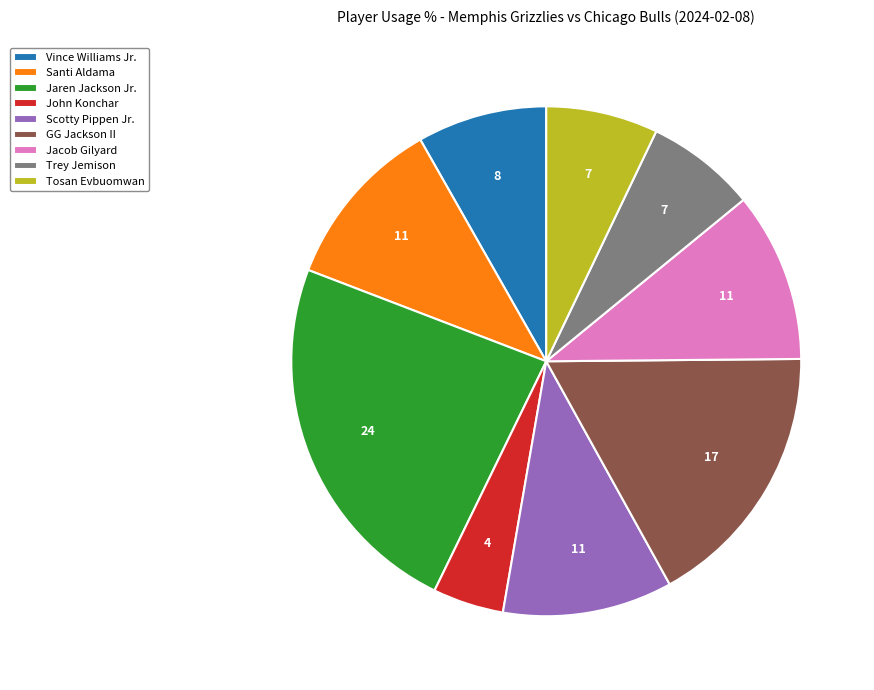

Combined, do Jaren Jackson Jr. and John Konchar account for over 50%?

No